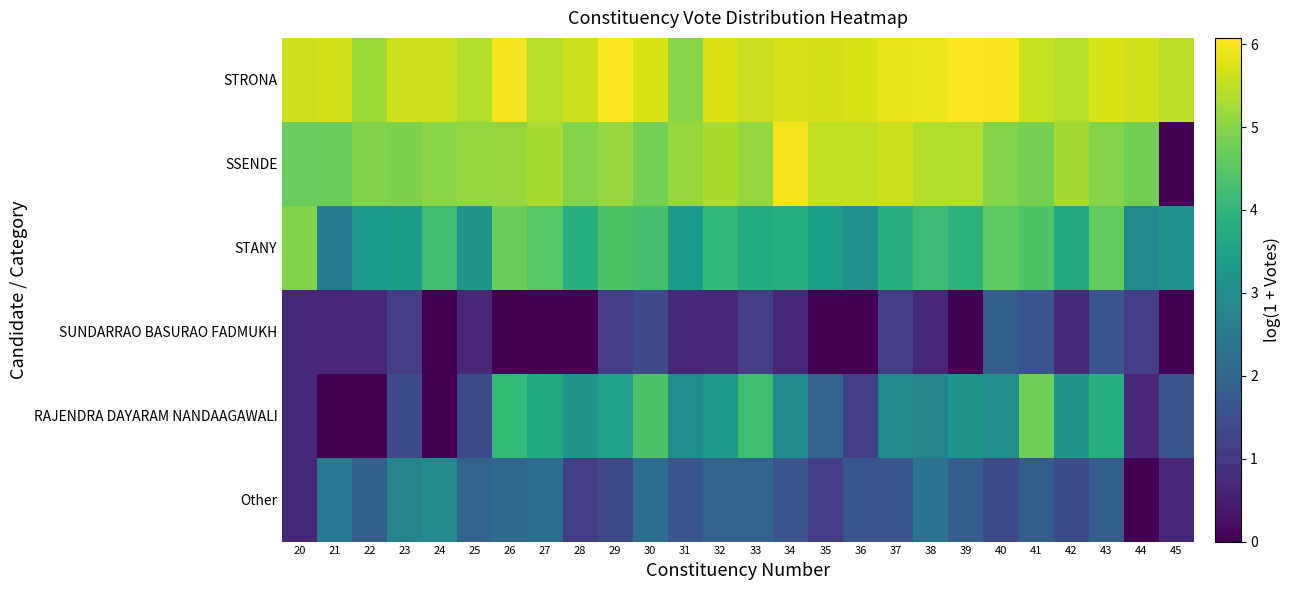

Reading left to right, transcribe all the data shown in this chart.

STRONA: 20=5.6	21=5.7	22=5.2	23=5.6	24=5.6	25=5.4	26=6.0	27=5.4	28=5.6	29=6.1	30=5.7	31=5.0	32=5.7	33=5.6	34=5.7	35=5.7	36=5.7	37=5.9	38=5.9	39=6.1	40=6.0	41=5.6	42=5.4	43=5.7	44=5.7	45=5.5
SSENDE: 20=4.7	21=4.7	22=4.9	23=4.9	24=5.0	25=5.1	26=5.1	27=5.3	28=4.9	29=5.1	30=4.8	31=5.1	32=5.3	33=5.1	34=5.9	35=5.5	36=5.5	37=5.6	38=5.4	39=5.4	40=4.9	41=4.8	42=5.3	43=4.9	44=4.8	45=0.0
STANY: 20=4.9	21=2.5	22=3.3	23=3.3	24=4.2	25=3.2	26=4.7	27=4.5	28=3.8	29=4.4	30=4.3	31=3.3	32=4.0	33=3.7	34=3.8	35=3.4	36=3.1	37=3.8	38=4.2	39=3.9	40=4.6	41=4.4	42=3.7	43=4.6	44=2.8	45=3.1
SUNDARRAO BASURAO FADMUKH: 20=0.7	21=0.7	22=0.7	23=1.1	24=0.0	25=0.7	26=0.0	27=0.0	28=0.0	29=1.1	30=1.4	31=0.7	32=0.7	33=1.1	34=0.7	35=0.0	36=0.0	37=1.1	38=0.7	39=0.0	40=1.8	41=1.6	42=0.7	43=1.6	44=1.1	45=0.0
RAJENDRA DAYARAM NANDAAGAWALI: 20=0.7	21=0.0	22=0.0	23=1.4	24=0.0	25=1.4	26=4.1	27=3.7	28=3.2	29=3.5	30=4.4	31=3.0	32=3.3	33=4.2	34=2.9	35=1.9	36=1.1	37=2.8	38=2.7	39=3.2	40=3.0	41=4.7	42=3.2	43=3.8	44=0.7	45=1.6
Other: 20=0.7	21=2.5	22=1.8	23=2.7	24=2.9	25=1.9	26=2.1	27=2.2	28=1.1	29=1.4	30=2.2	31=1.6	32=1.9	33=1.9	34=1.6	35=1.1	36=1.6	37=1.6	38=2.3	39=1.8	40=1.4	41=1.8	42=1.4	43=1.8	44=0.0	45=0.7